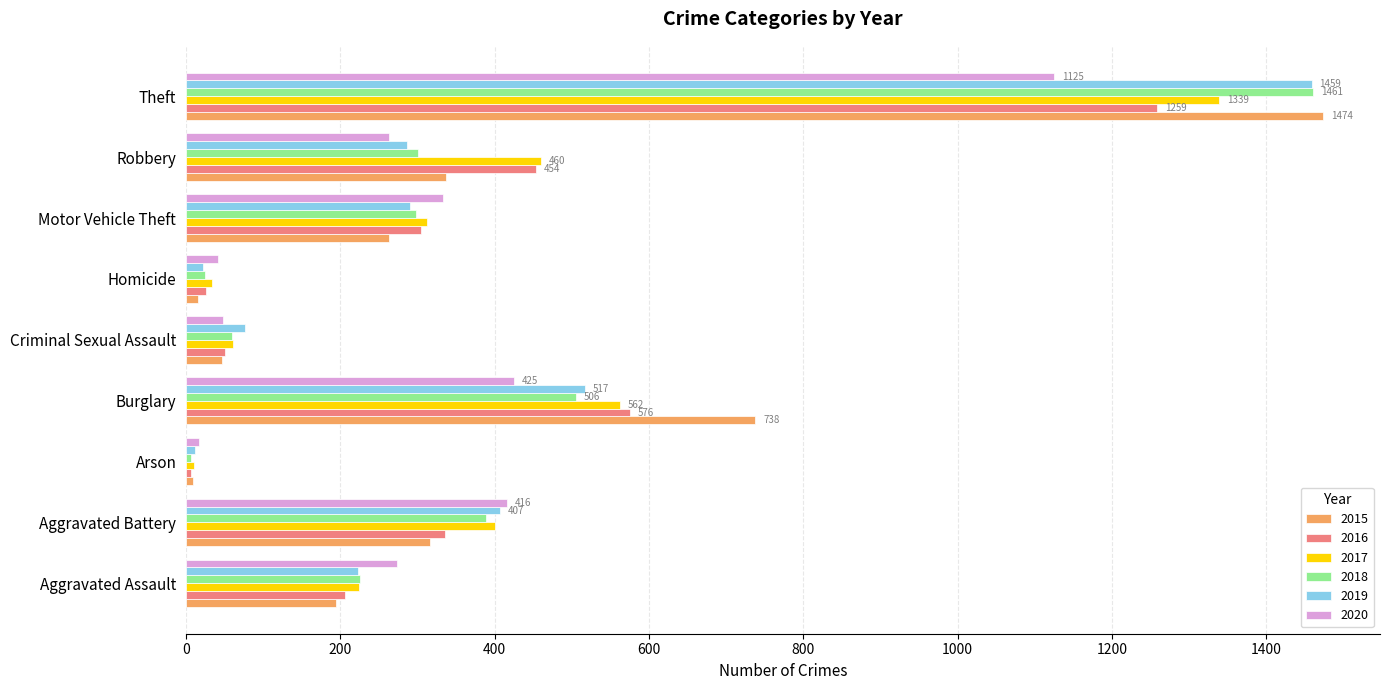

What is the spread (max minus min) of values at Theft?

349